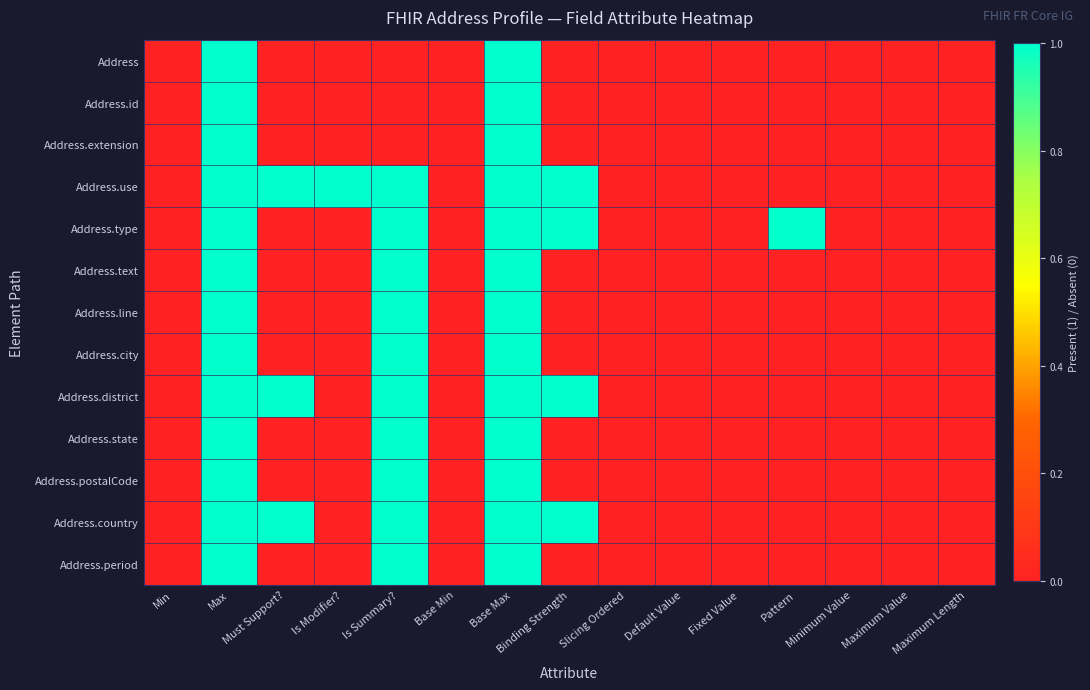

Rank the series by their maximum value, from lowest to highest.

Address, Address.id, Address.extension, Address.use, Address.type, Address.text, Address.line, Address.city, Address.district, Address.state, Address.postalCode, Address.country, Address.period